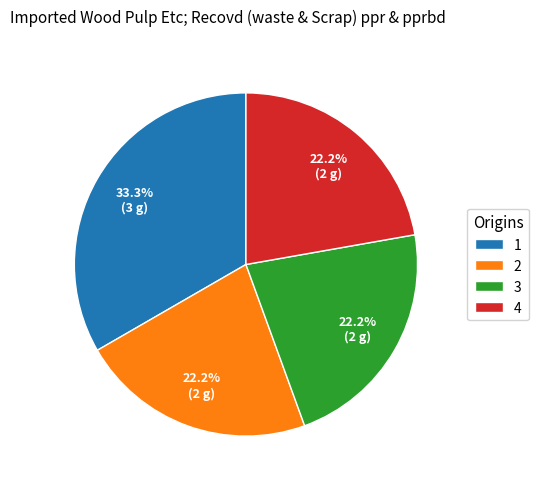

What percentage do 1 and 3 together represent?

55.6%